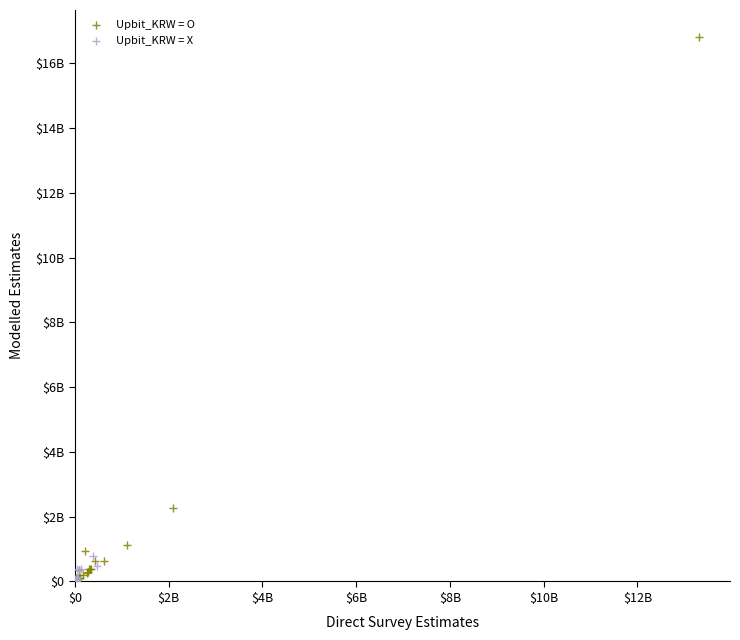

Which series has the widest spread of Y values?

Upbit_KRW = O